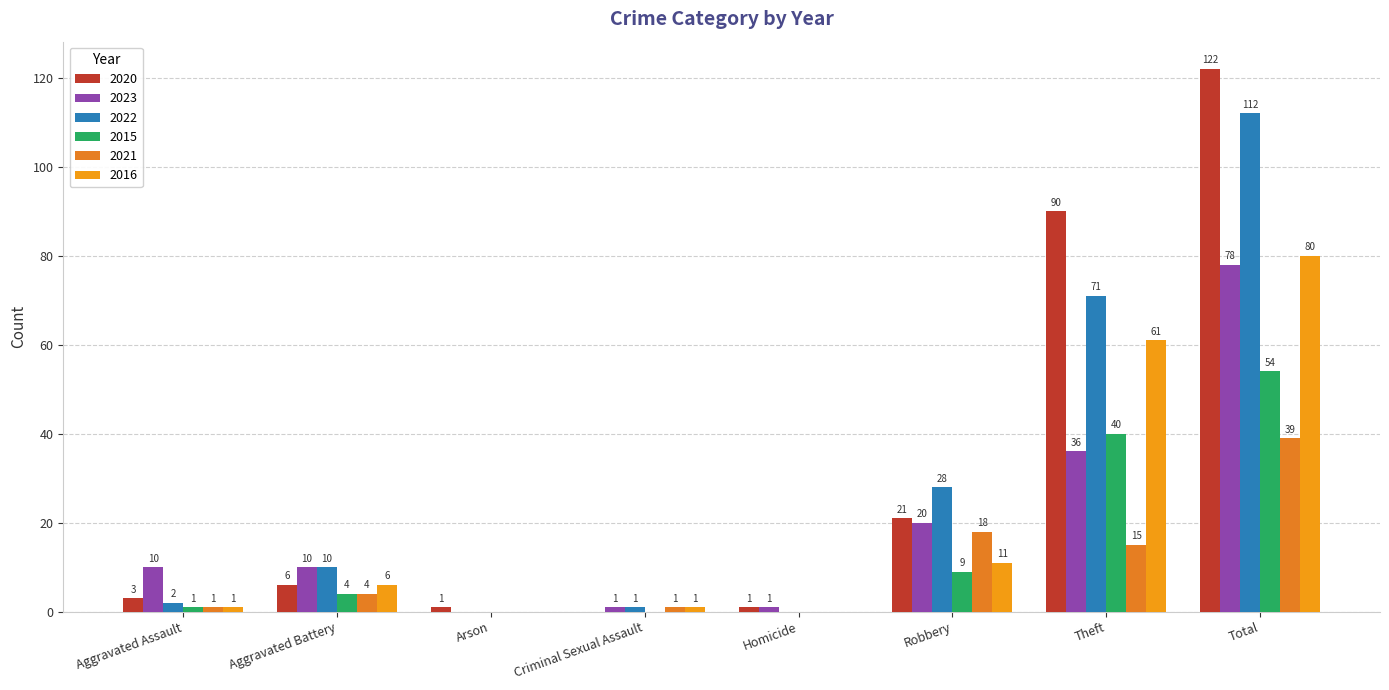

Which series has the largest total across all categories?

2020